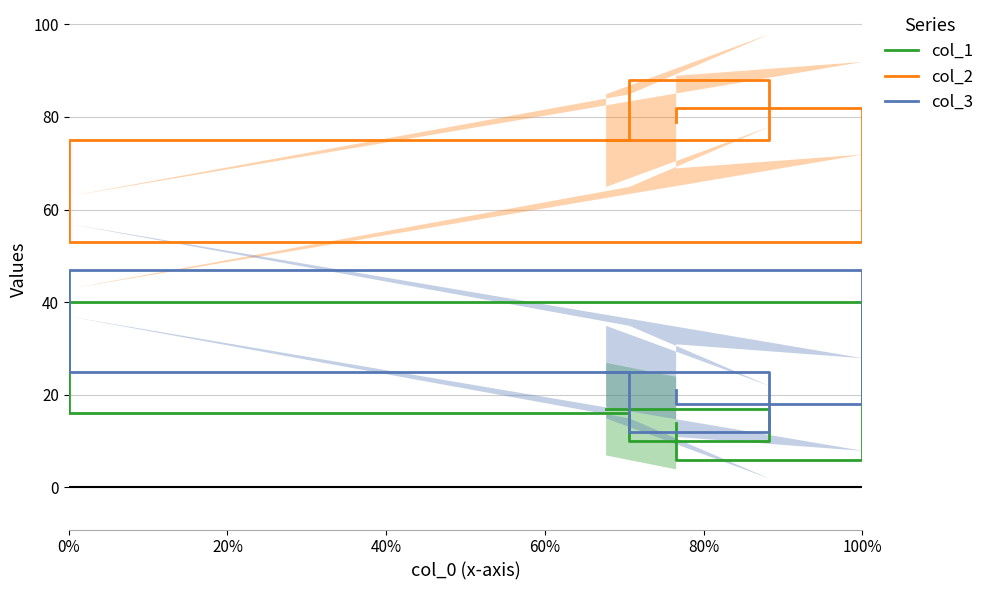

Is the value of col_1 at 0% greater than the value of col_3 at 100%?

Yes